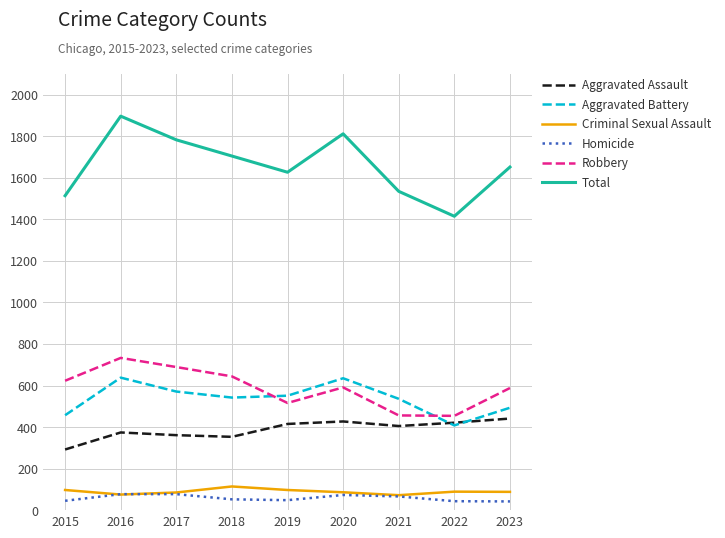

Is it true that Aggravated Battery equals 551 at 2019?

True